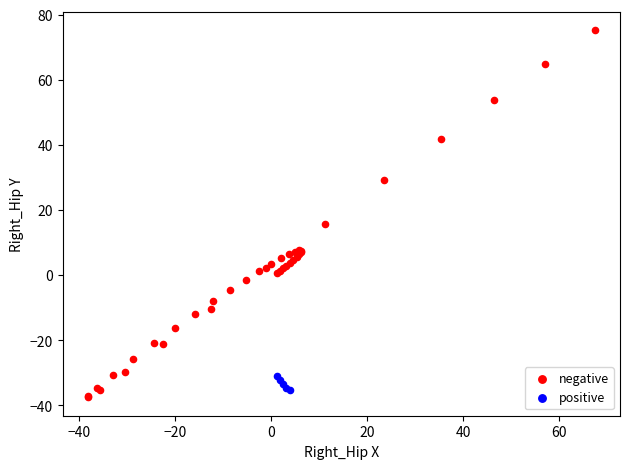

Which series reaches the maximum Y coordinate?

negative